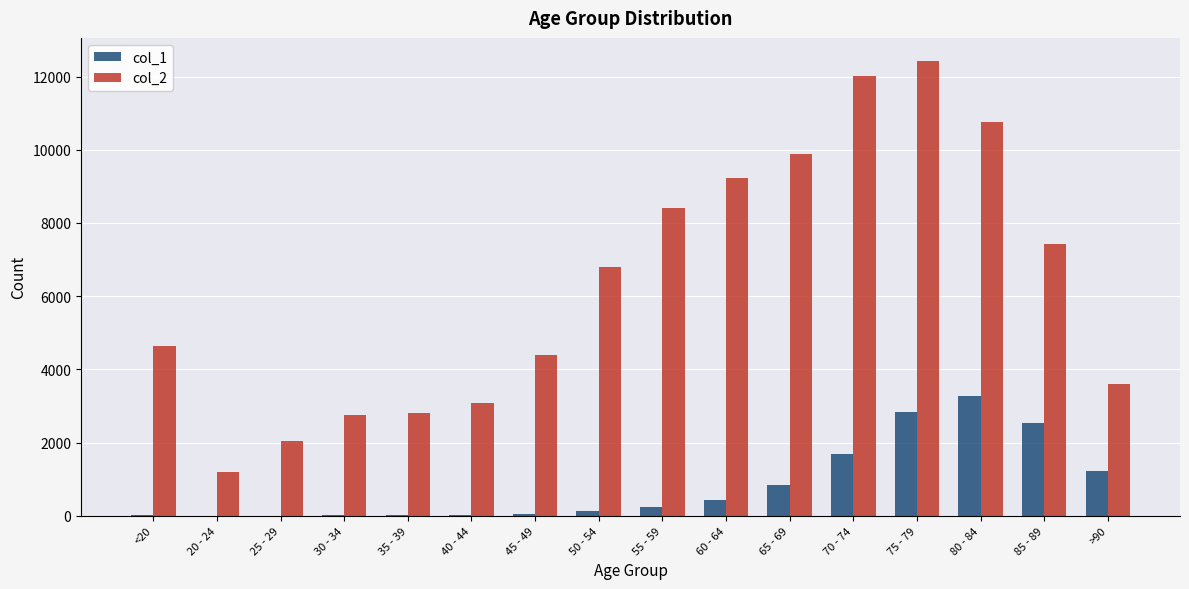

Which series has the largest total across all categories?

col_2